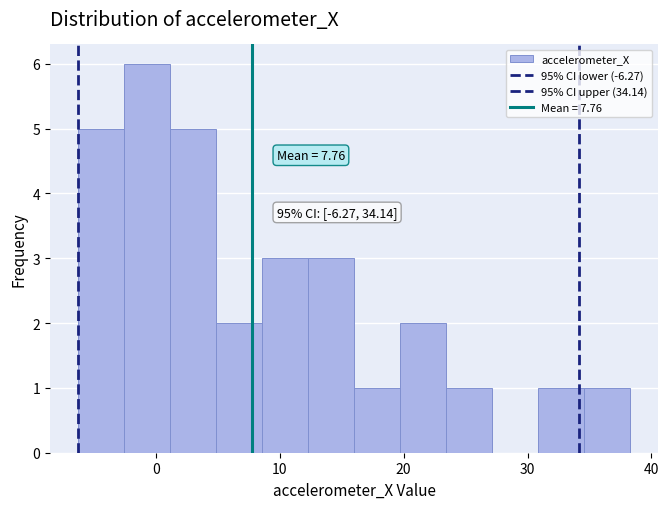

Read against the x-axis, roughly where is the centre of the tallest bar?

-1